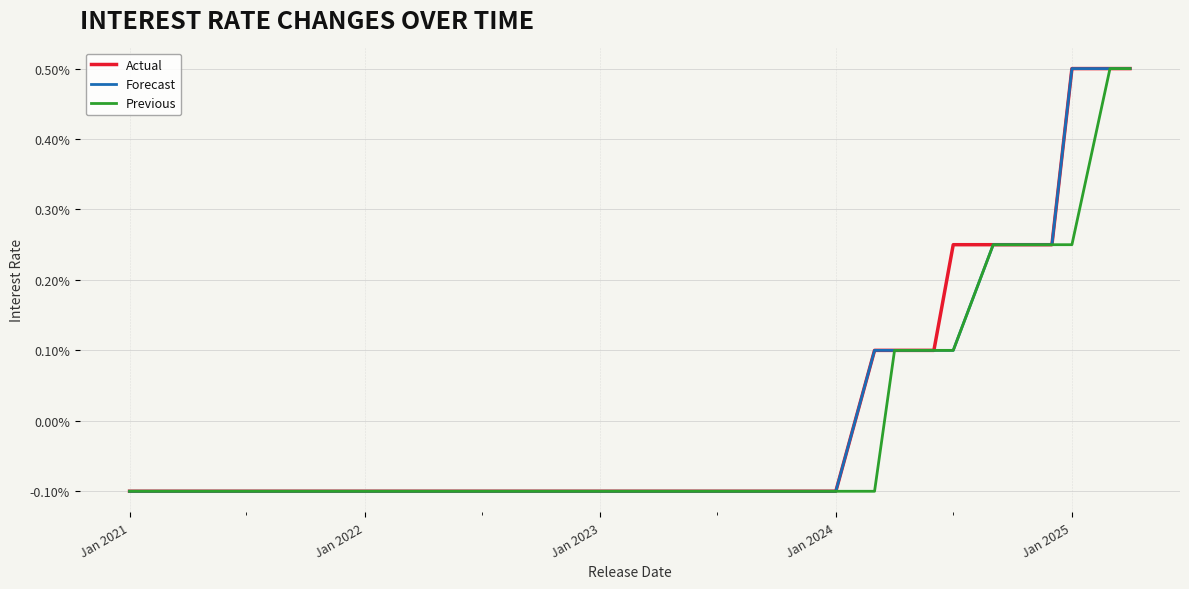

What are all the series names shown in the legend?

Actual, Forecast, Previous